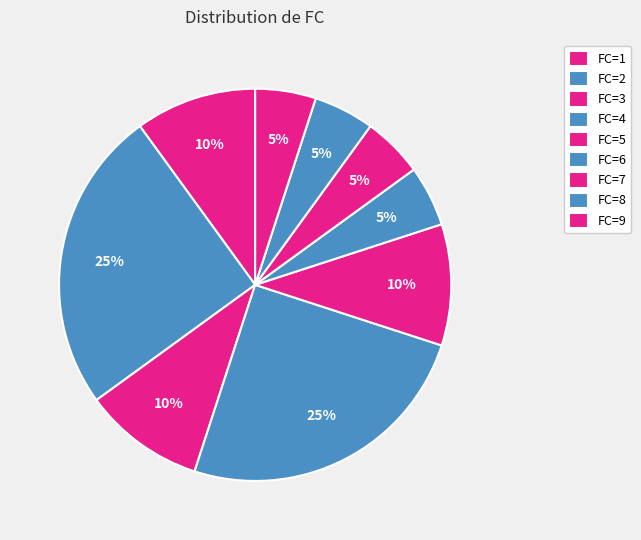

Which slice is the smallest?

5